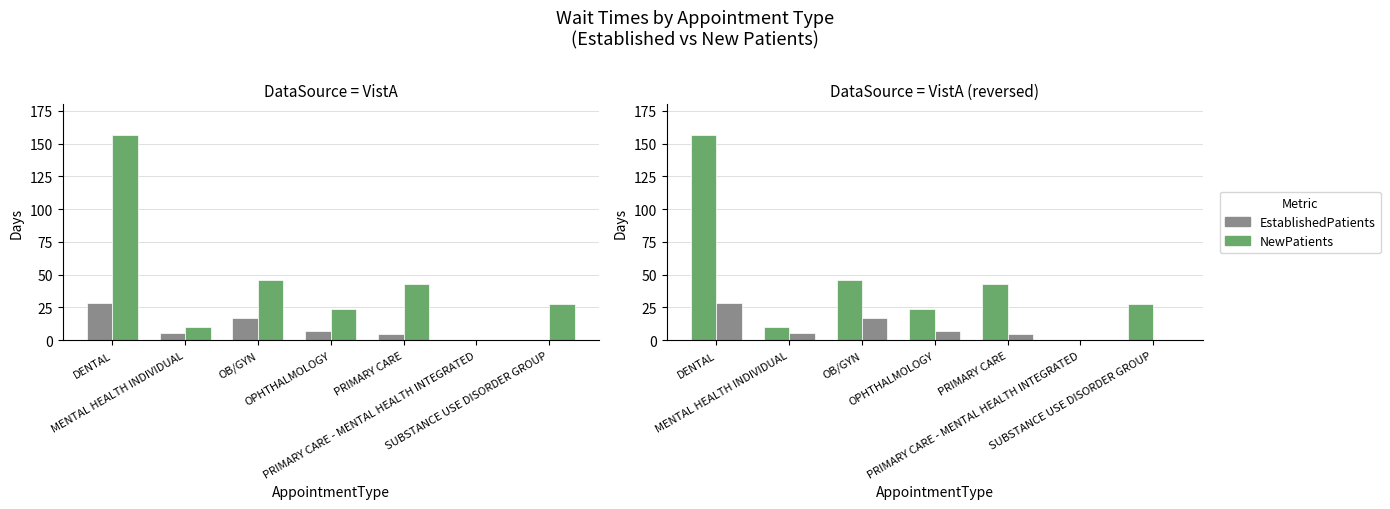

Reading left to right, extract all data points from this chart.

EstablishedPatients: DENTAL=28.3	MENTAL HEALTH INDIVIDUAL=5.4	OB/GYN=16.9	OPHTHALMOLOGY=7.0	PRIMARY CARE=5.1	PRIMARY CARE - MENTAL HEALTH INTEGRATED=0.0	SUBSTANCE USE DISORDER GROUP=0.5
NewPatients: DENTAL=156.4	MENTAL HEALTH INDIVIDUAL=10.0	OB/GYN=45.8	OPHTHALMOLOGY=23.7	PRIMARY CARE=42.8	PRIMARY CARE - MENTAL HEALTH INTEGRATED=0.0	SUBSTANCE USE DISORDER GROUP=28.0